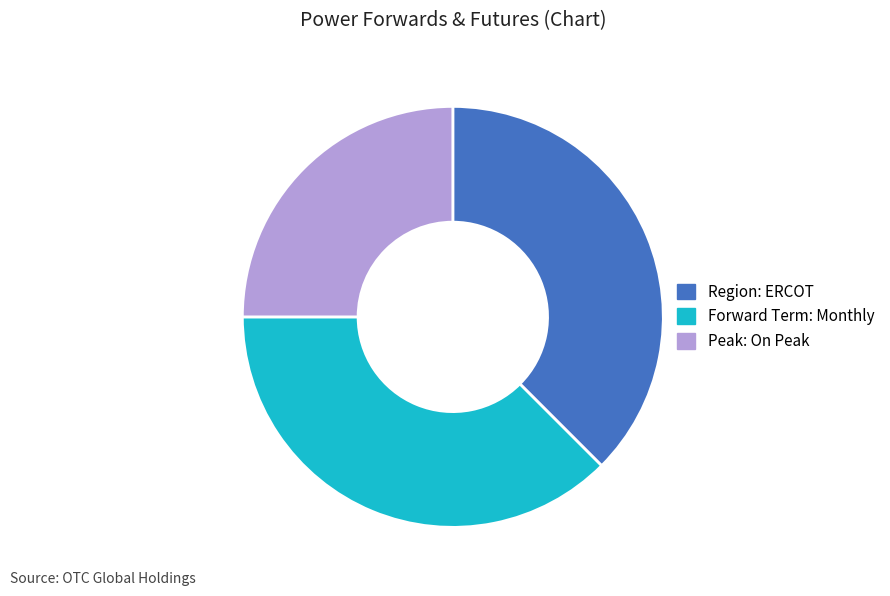

Is there any slice that represents more than half of the pie?

No